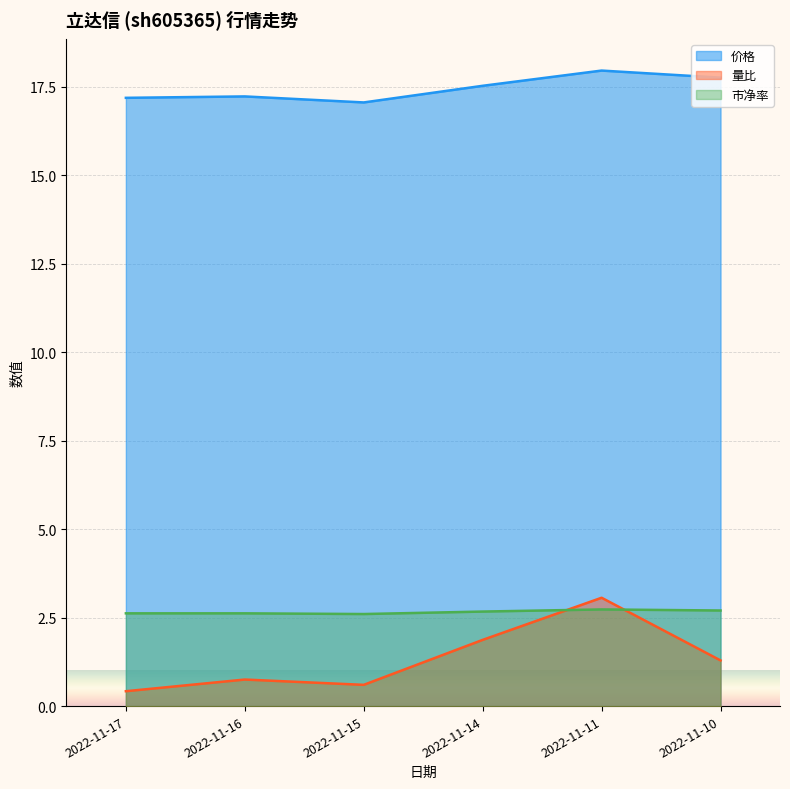

Rank the series at 2022-11-16 from highest to lowest value.

价格, 市净率, 量比